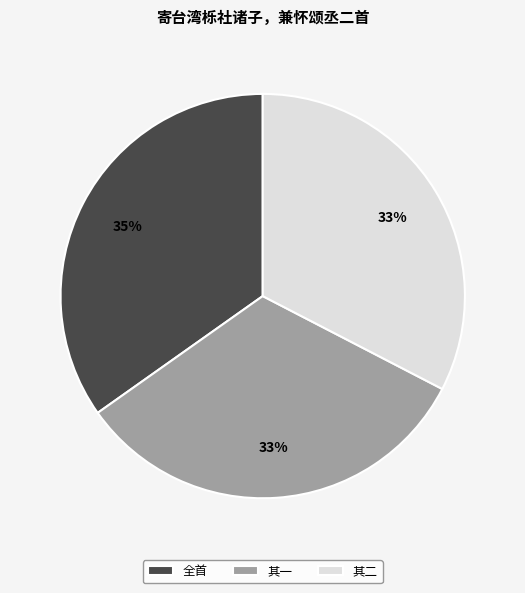

True or false: 全首 accounts for 35% of the total.

True